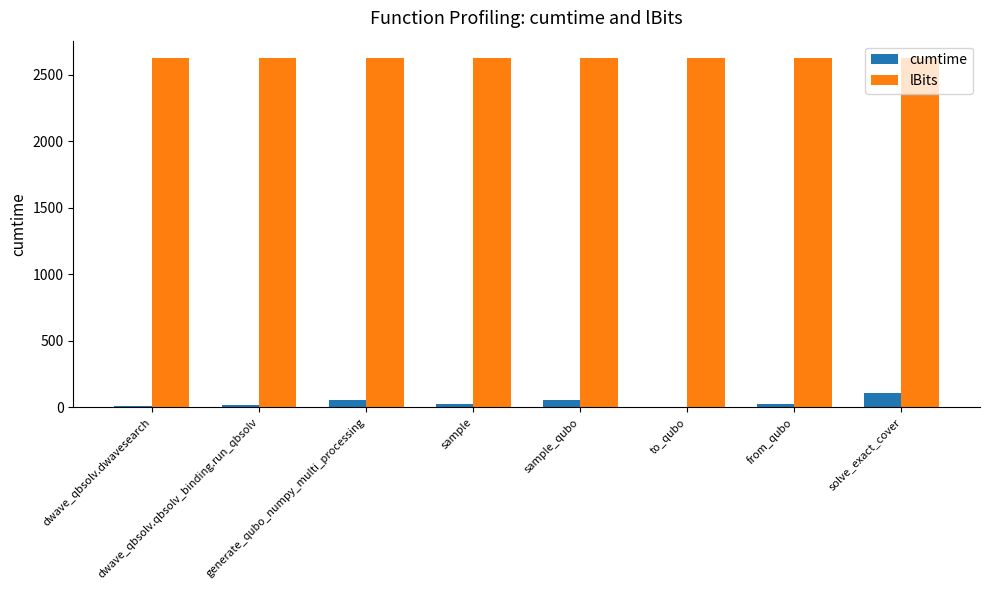

The value of lBits at generate_qubo_numpy_multi_processing is 2625.0. True or false?

True